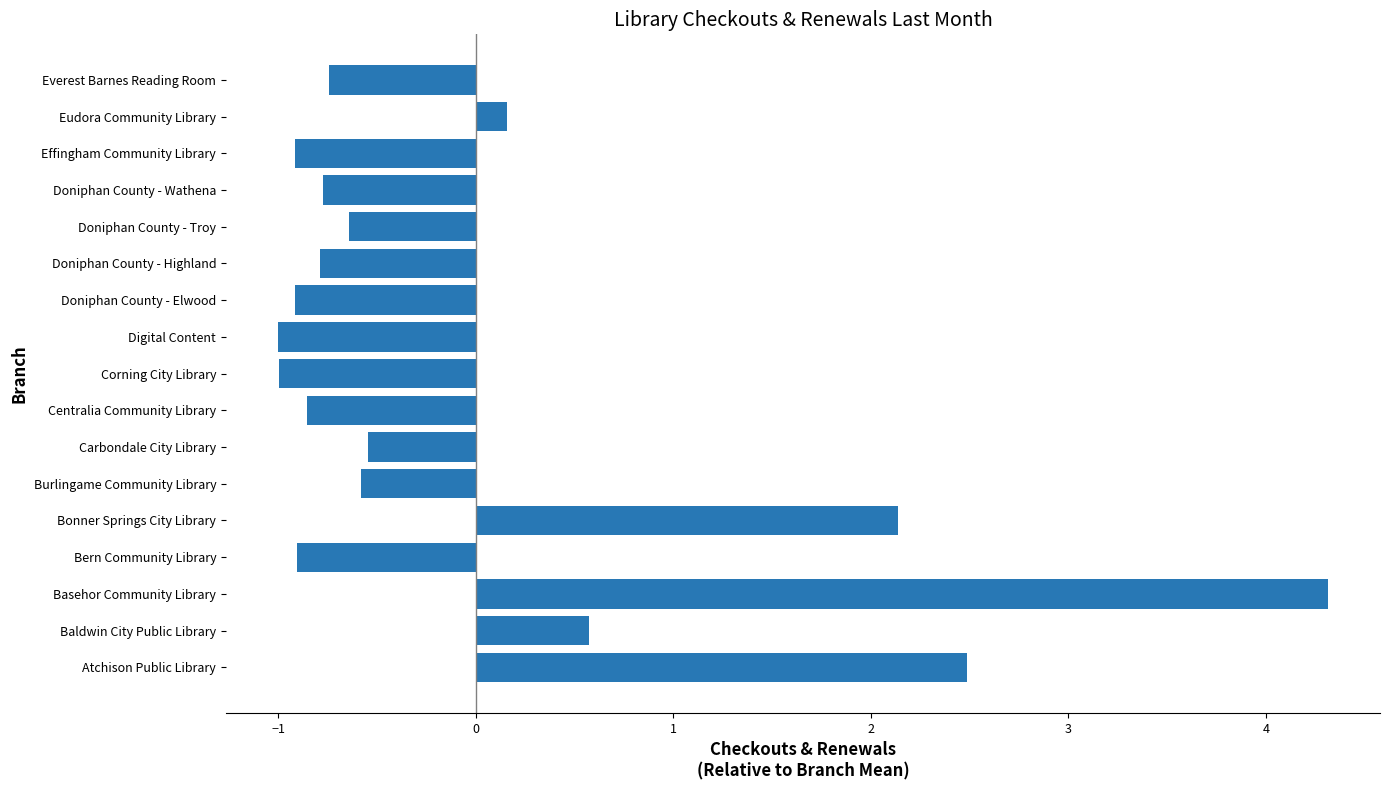

At which label is the value closest to 1?

Baldwin City Public Library